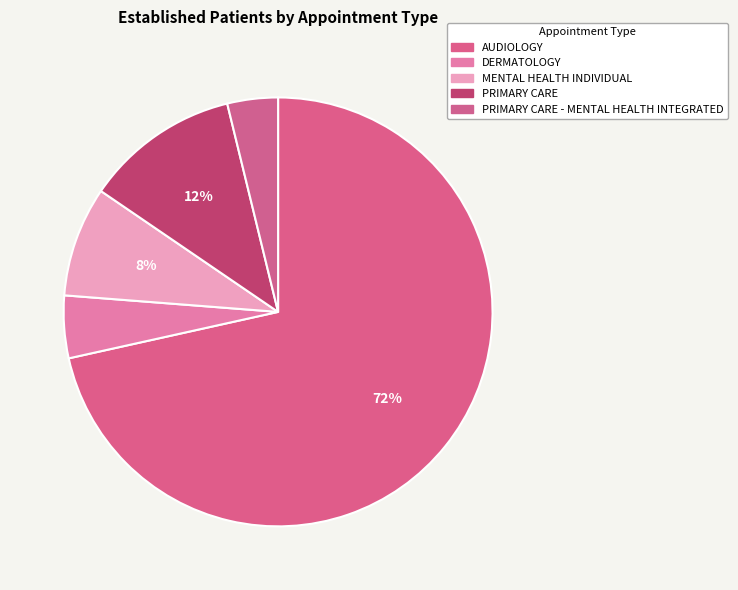

Is it true that MENTAL HEALTH INDIVIDUAL is 8% of the pie?

True